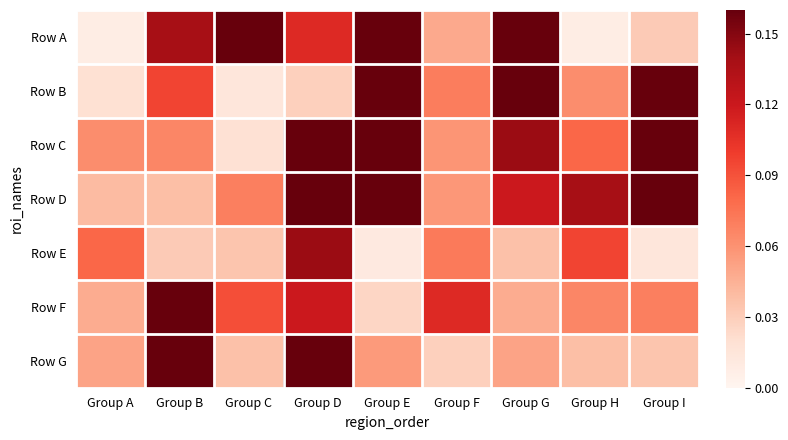

Reading left to right, extract all data points from this chart.

Row A: Group A=0.0	Group B=0.1	Group C=0.2	Group D=0.1	Group E=0.2	Group F=0.0	Group G=0.2	Group H=0.0	Group I=0.0
Row B: Group A=0.0	Group B=0.1	Group C=0.0	Group D=0.0	Group E=0.2	Group F=0.1	Group G=0.2	Group H=0.1	Group I=0.2
Row C: Group A=0.1	Group B=0.1	Group C=0.0	Group D=0.2	Group E=0.2	Group F=0.1	Group G=0.1	Group H=0.1	Group I=0.2
Row D: Group A=0.0	Group B=0.0	Group C=0.1	Group D=0.2	Group E=0.2	Group F=0.1	Group G=0.1	Group H=0.1	Group I=0.2
Row E: Group A=0.1	Group B=0.0	Group C=0.0	Group D=0.1	Group E=0.0	Group F=0.1	Group G=0.0	Group H=0.1	Group I=0.0
Row F: Group A=0.0	Group B=0.2	Group C=0.1	Group D=0.1	Group E=0.0	Group F=0.1	Group G=0.0	Group H=0.1	Group I=0.1
Row G: Group A=0.1	Group B=0.2	Group C=0.0	Group D=0.2	Group E=0.1	Group F=0.0	Group G=0.1	Group H=0.0	Group I=0.0